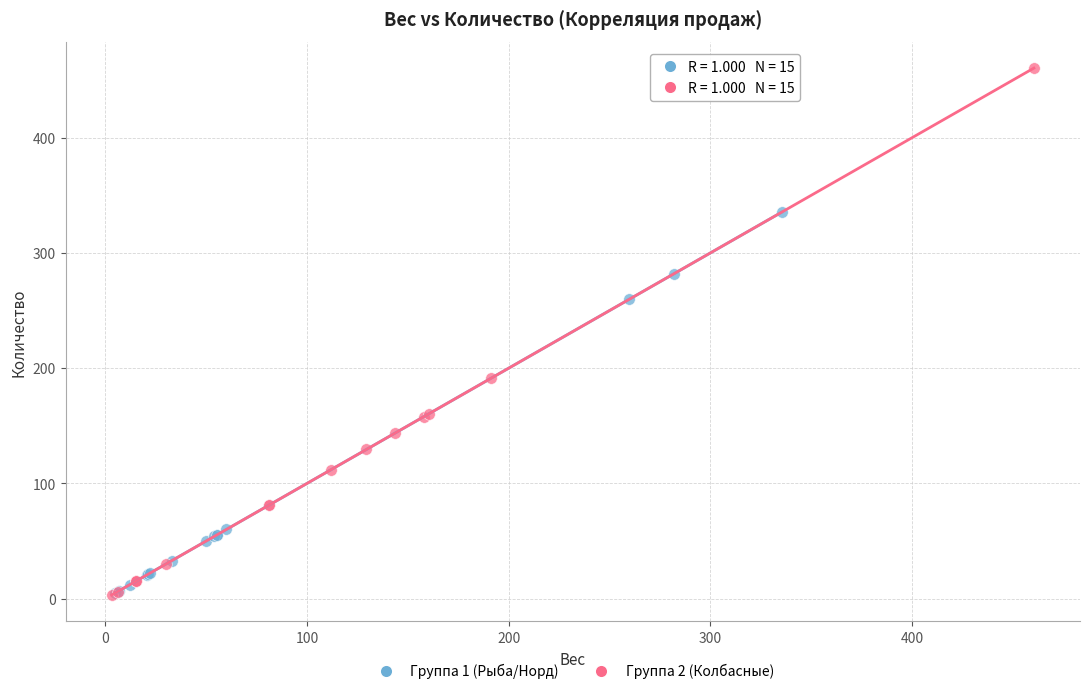

Which series reaches the maximum Y coordinate?

Группа 2 (Колбасные)